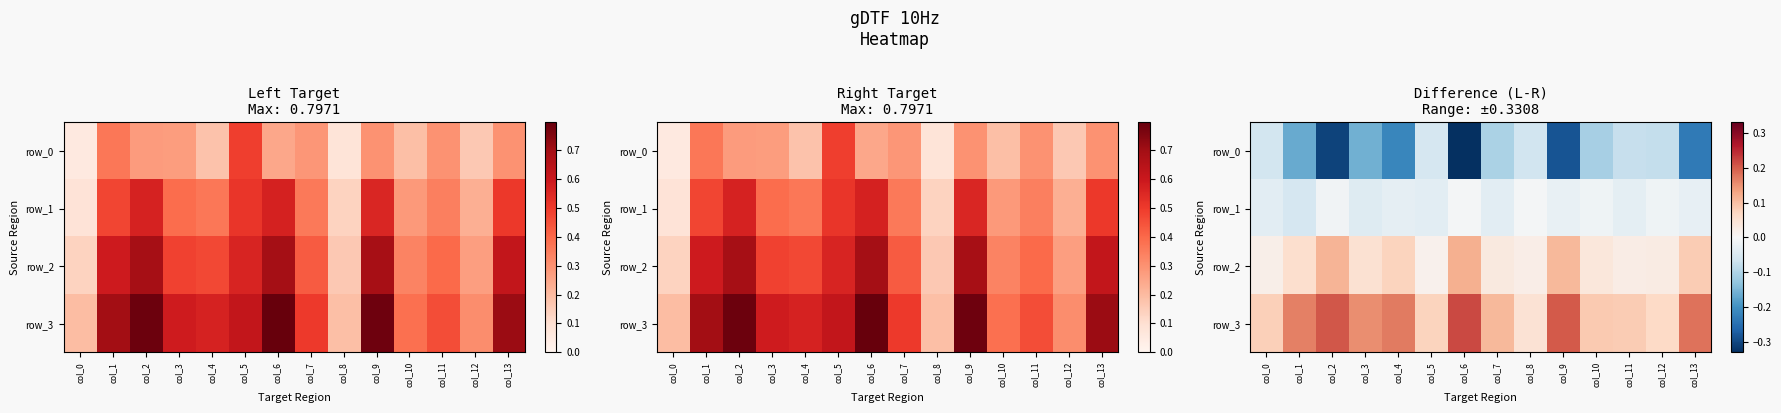

Reading left to right, transcribe all the data shown in this chart.

row_0: -0.1	-0.2	-0.3	-0.2	-0.2	-0.1	-0.3	-0.1	-0.1	-0.3	-0.1	-0.1	-0.1	-0.2
row_1: -0.0	-0.1	-0.0	-0.0	-0.0	-0.0	-0.0	-0.0	-0.0	-0.0	-0.0	-0.0	-0.0	-0.0
row_2: 0.0	0.1	0.1	0.0	0.1	0.0	0.1	0.0	0.0	0.1	0.0	0.0	0.0	0.1
row_3: 0.1	0.2	0.2	0.2	0.2	0.1	0.2	0.1	0.0	0.2	0.1	0.1	0.1	0.2